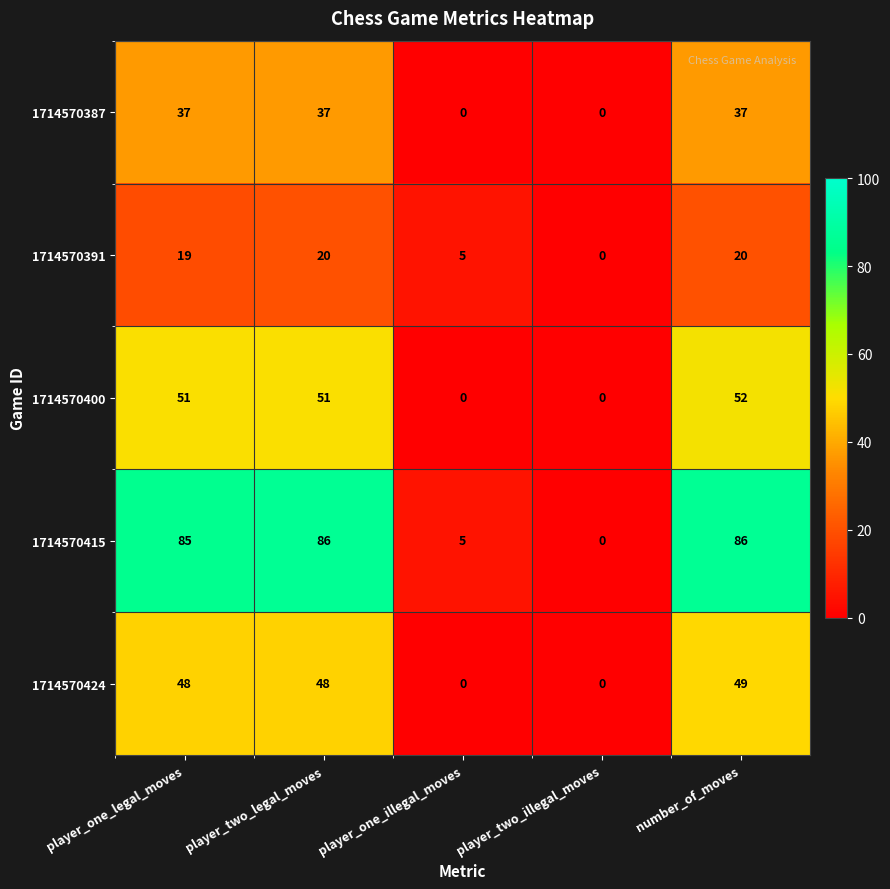

What is the maximum value shown in the chart?

86